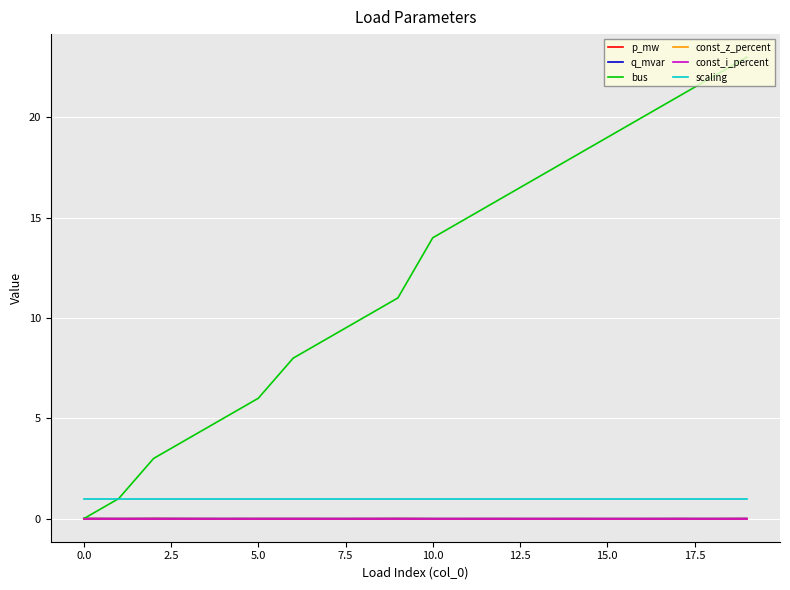

How many lines are shown in the chart?

6